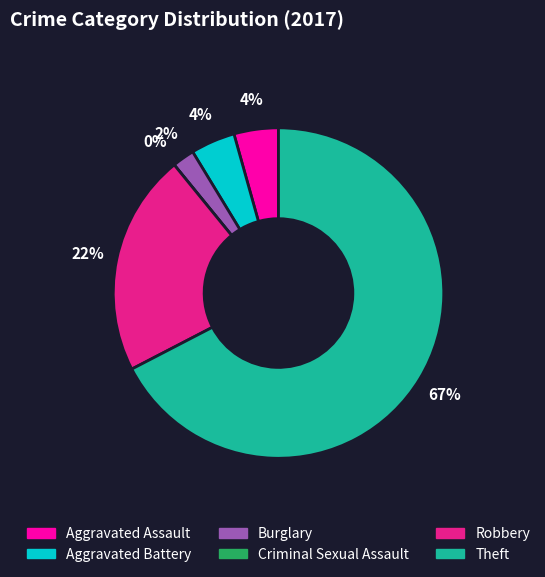

To the nearest percent, what is the difference between the largest and smallest slice percentages?

67%